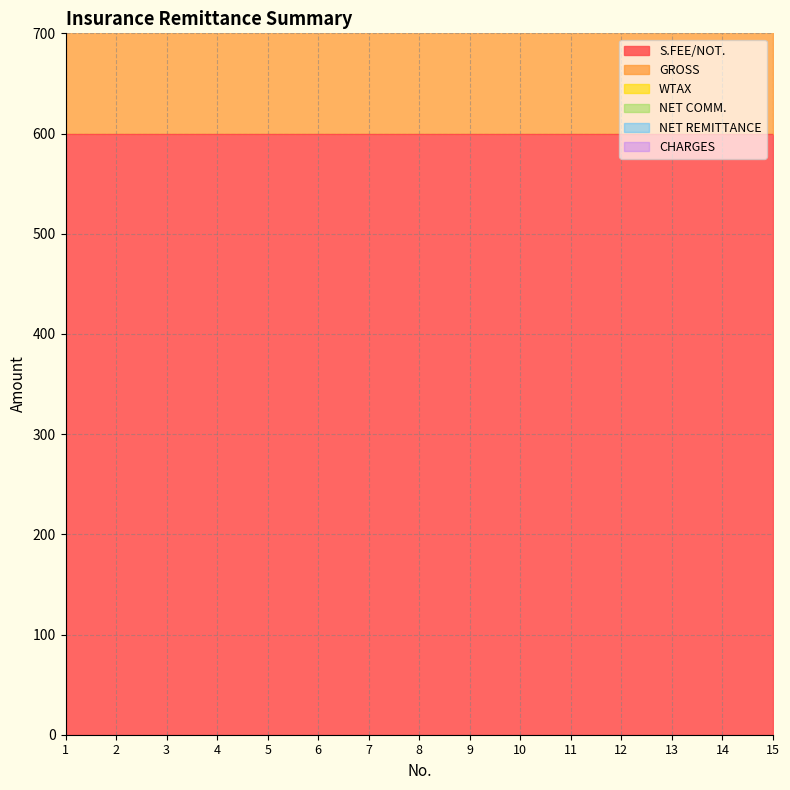

Which has a higher value, 7 or 13?

7